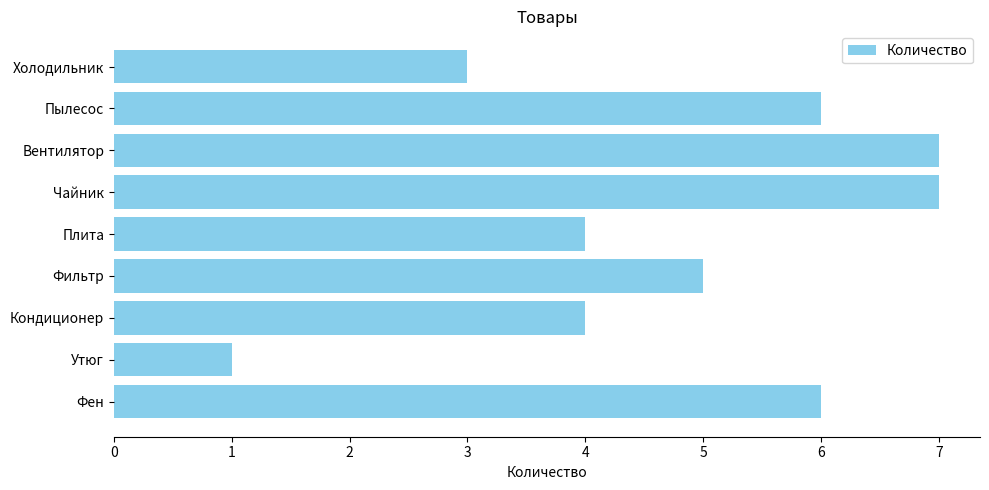

How many distinct data groups are displayed?

1